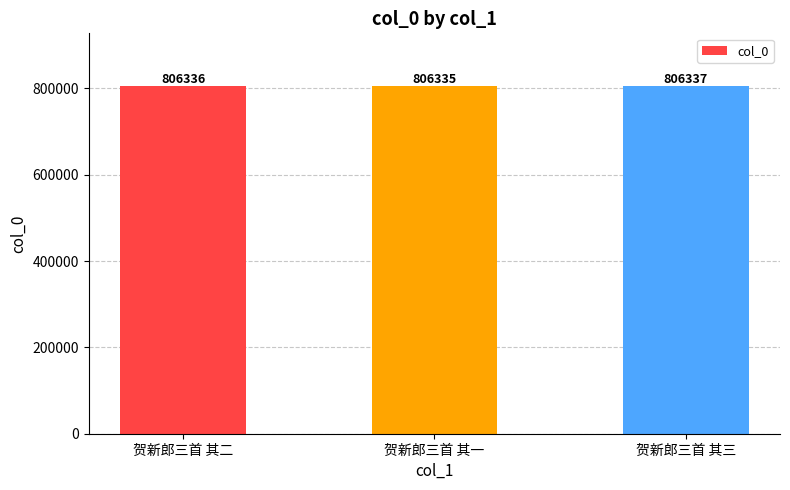

What is the value of the 2nd bar from the left?

806335